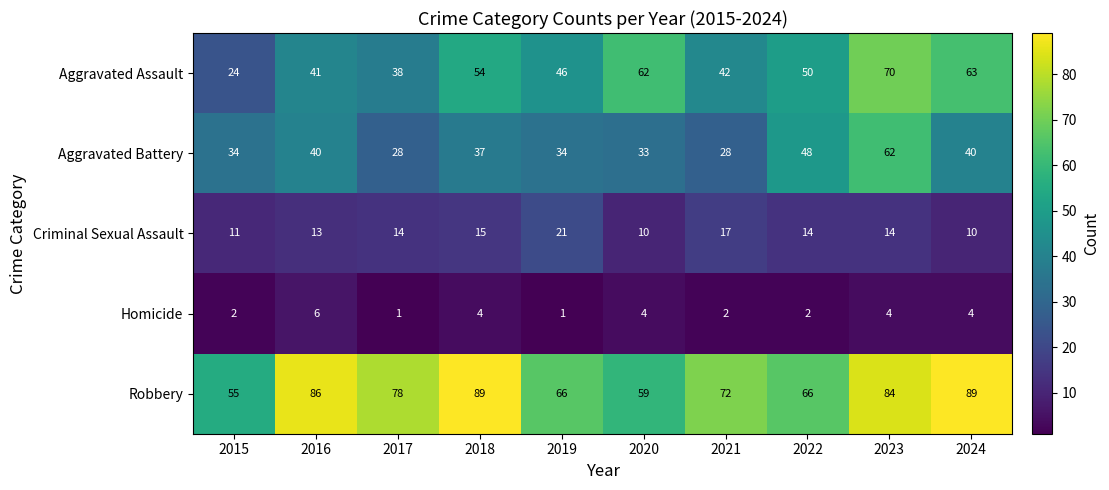

At 2020, list the series in order from smallest to largest.

Homicide, Criminal Sexual Assault, Aggravated Battery, Robbery, Aggravated Assault